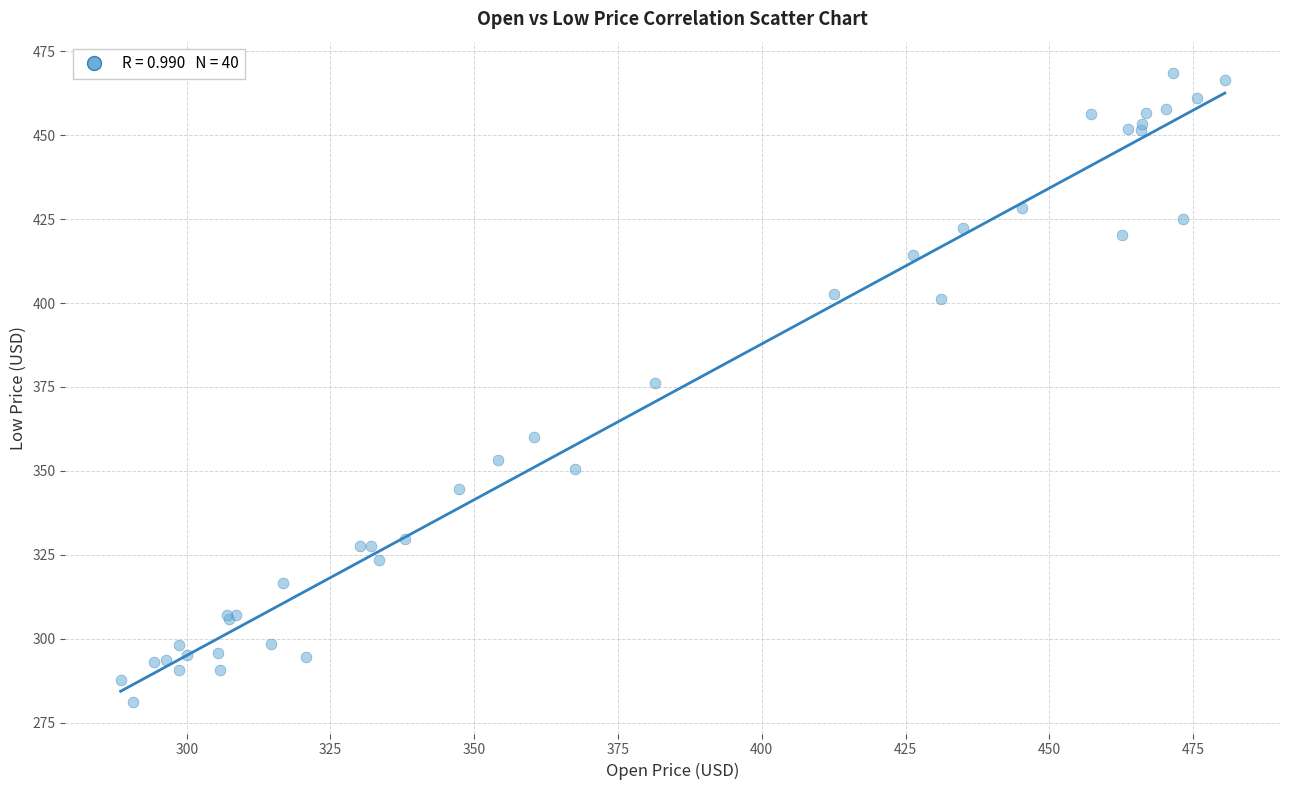

What Y value in the scatter plot is closest to 374?

376.1